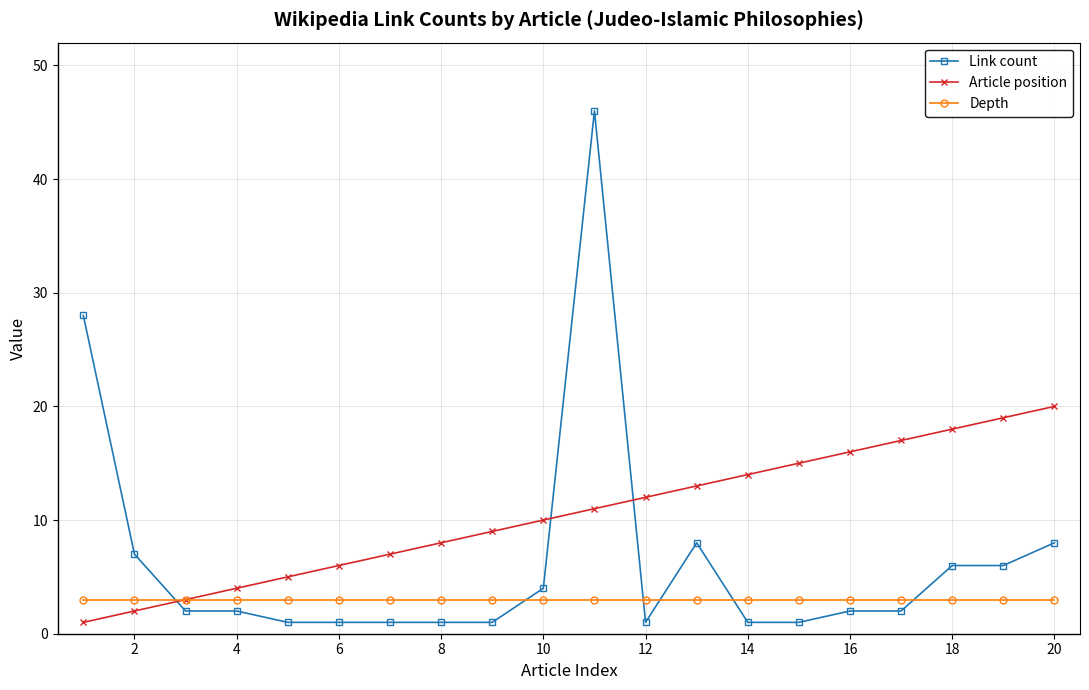

Which series has the widest spread of values?

Link count